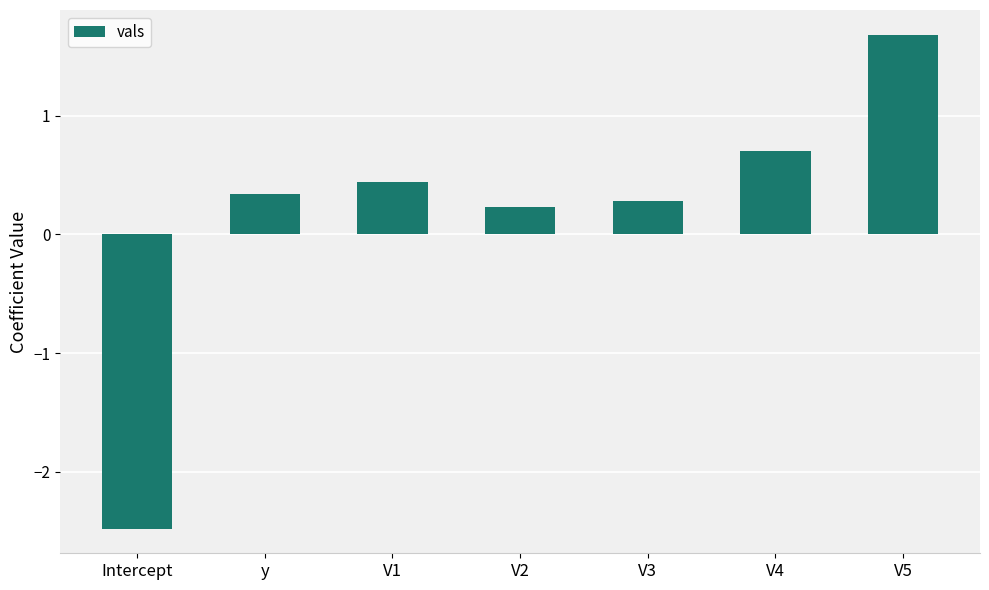

What is the label of the 6th bar from the right?

y